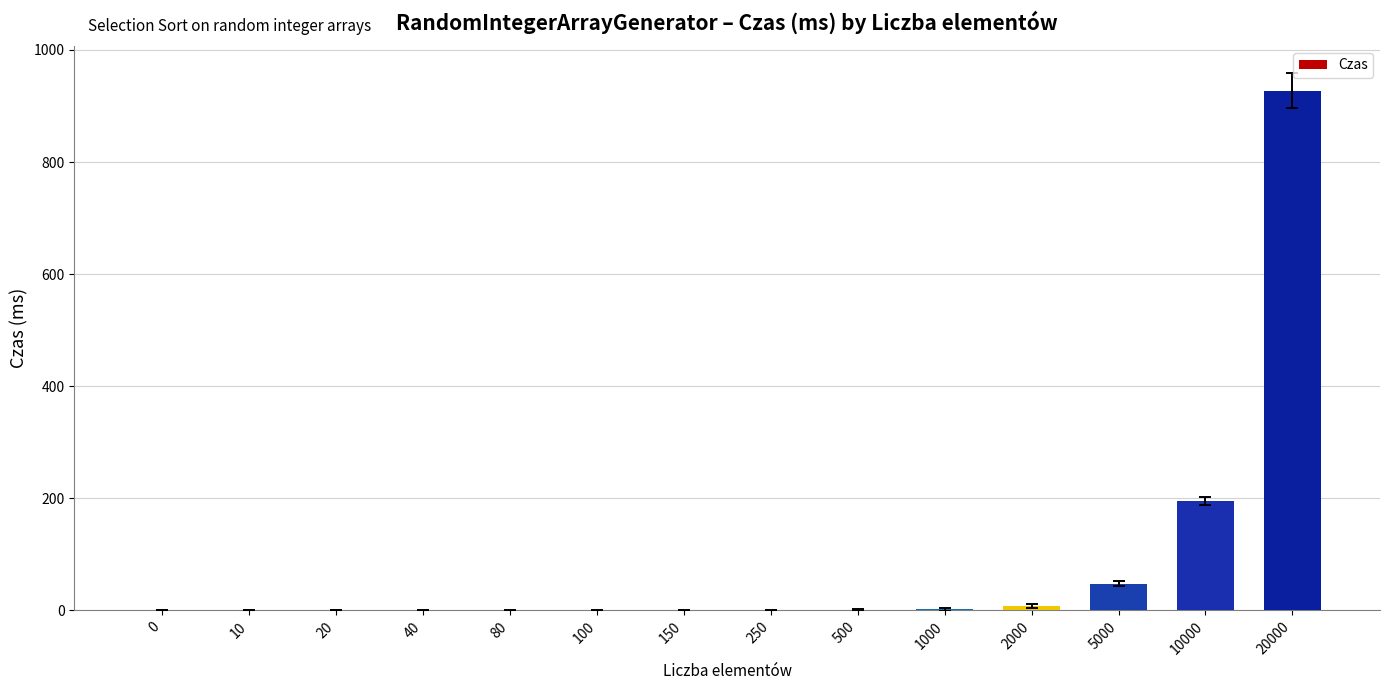

True or false: the data shows 0.1 at 80.

True